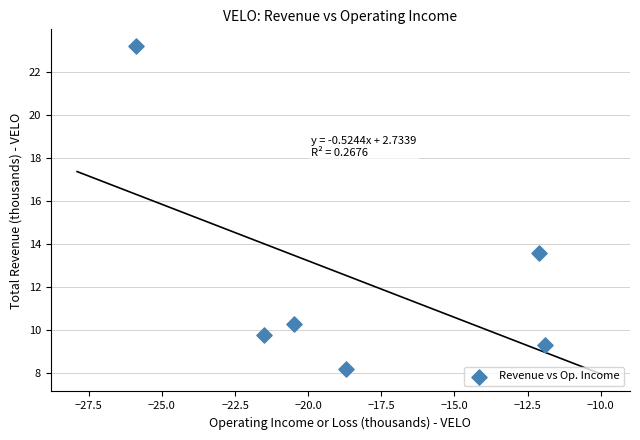

What Y value in the scatter plot is closest to 15?

13.6